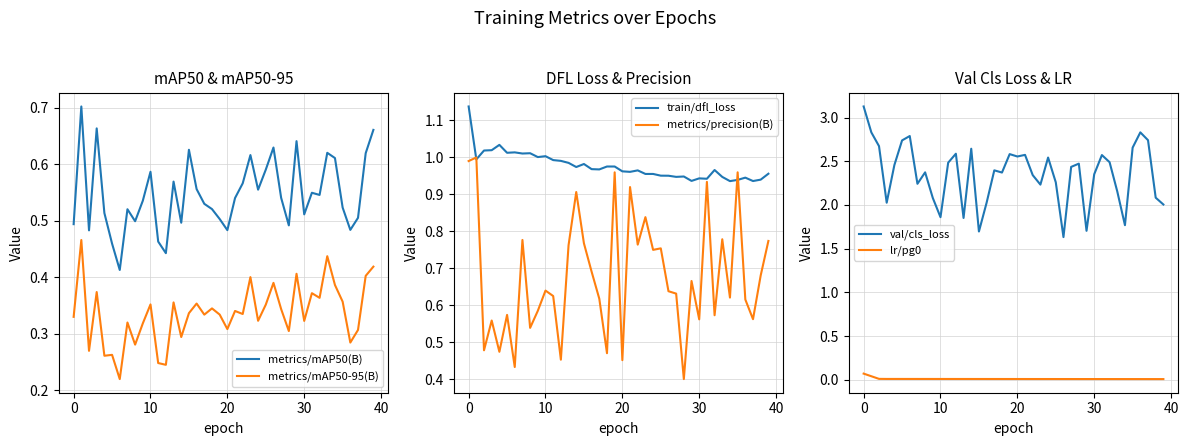

What is the label of the 24th point from the right?

16